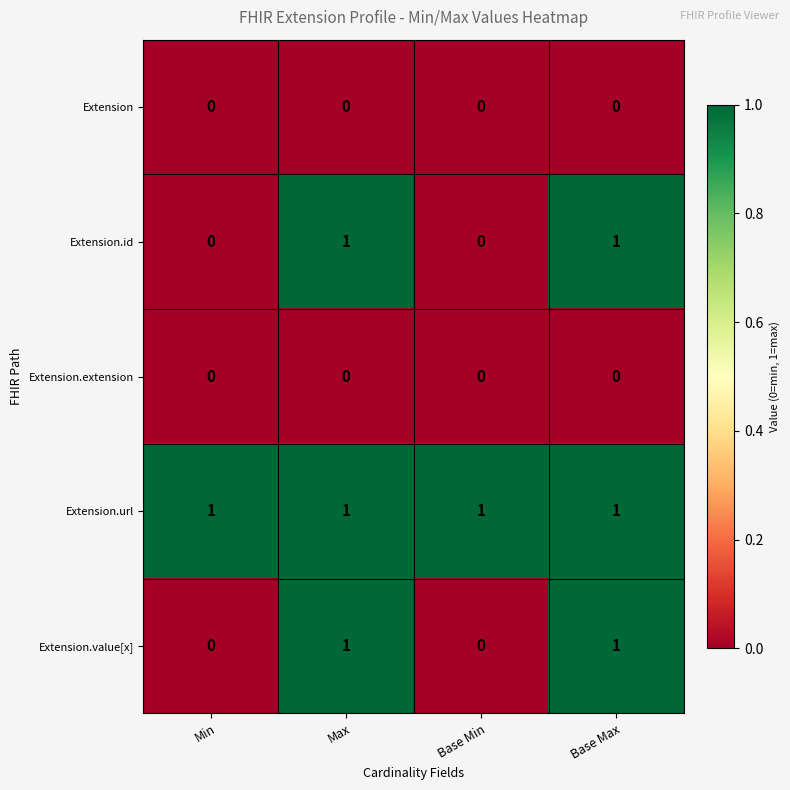

What is the total value across all series at Base Min?

1